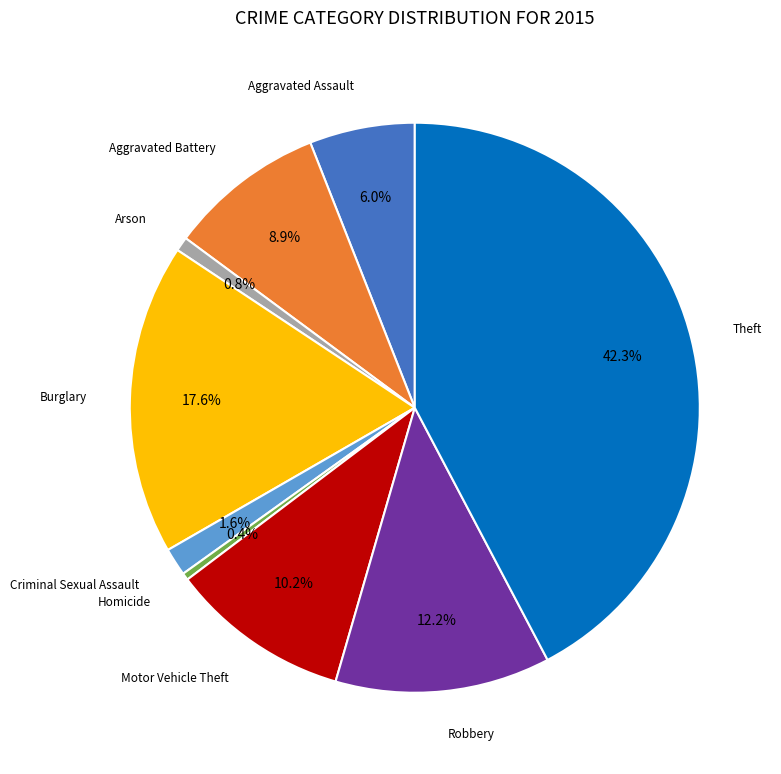

Is there any slice that represents more than half of the pie?

No